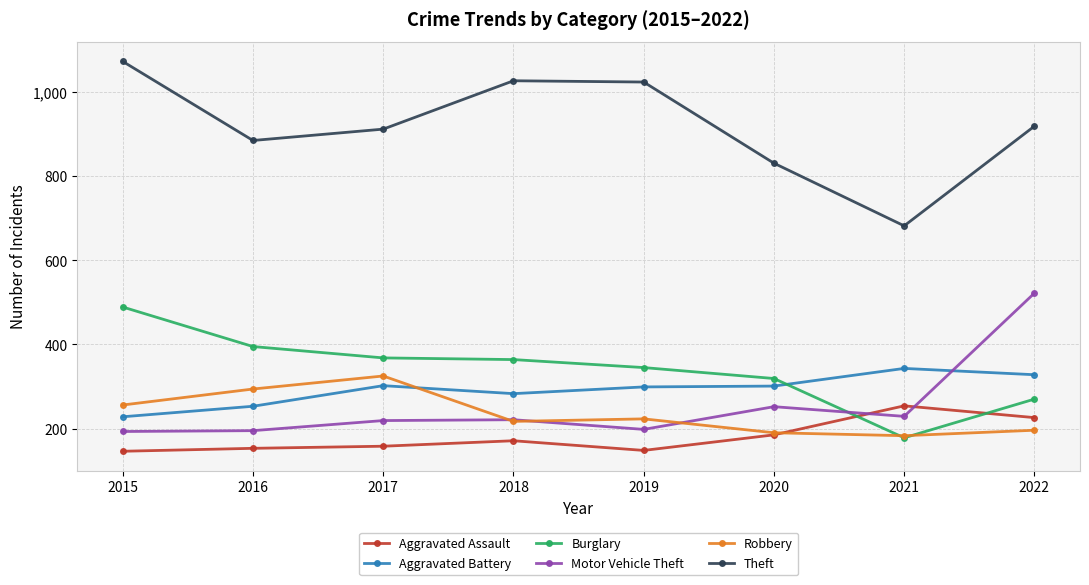

What is the difference between the maximum and minimum values in the Robbery series?

142